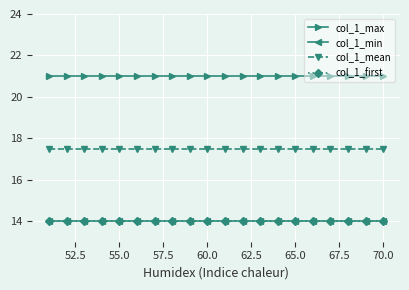

Is this an area chart (filled region under the line)?

No